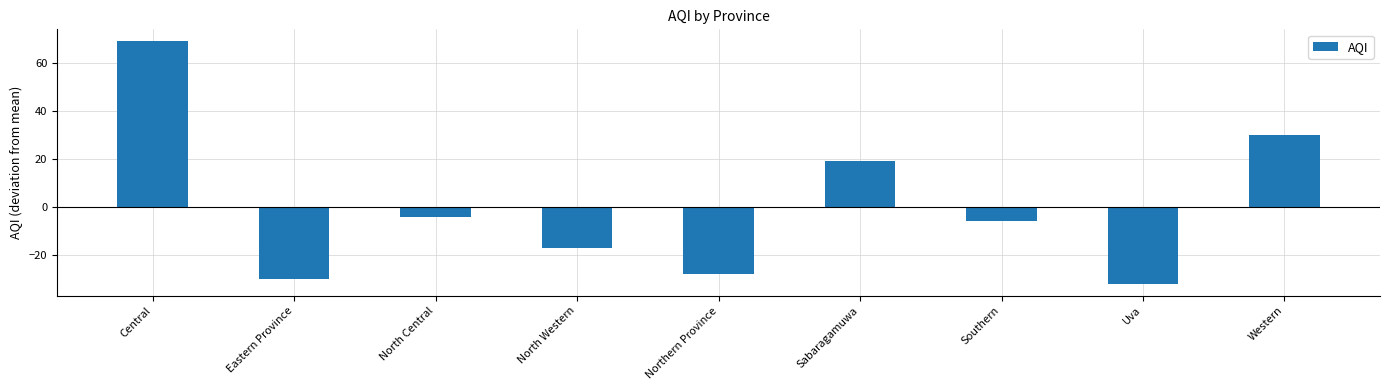

How many bars are there in total?

9